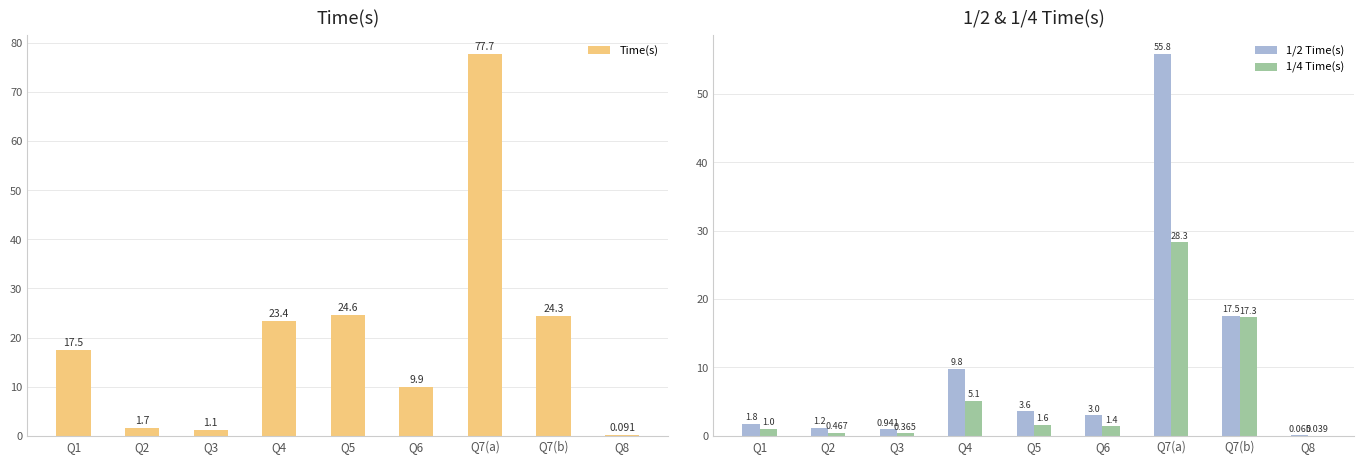

Which series has the widest spread of values?

Time(s)